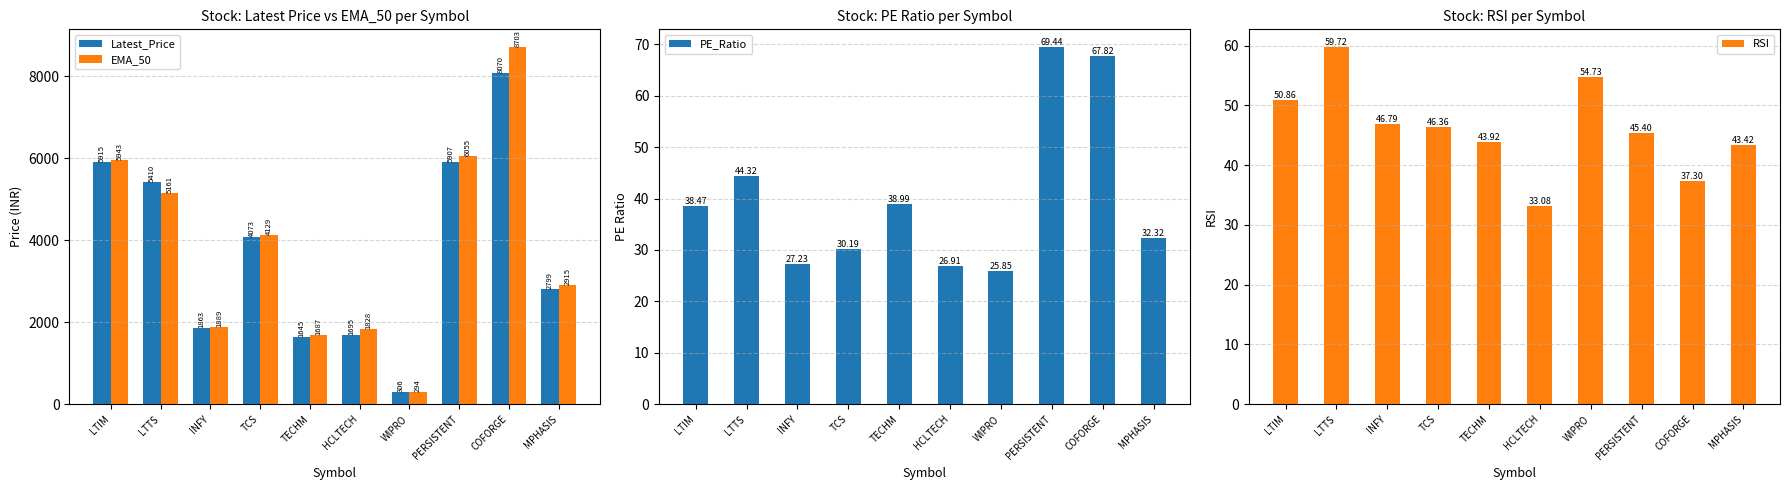

Is it true that EMA_50 equals 8703.4 at COFORGE?

True